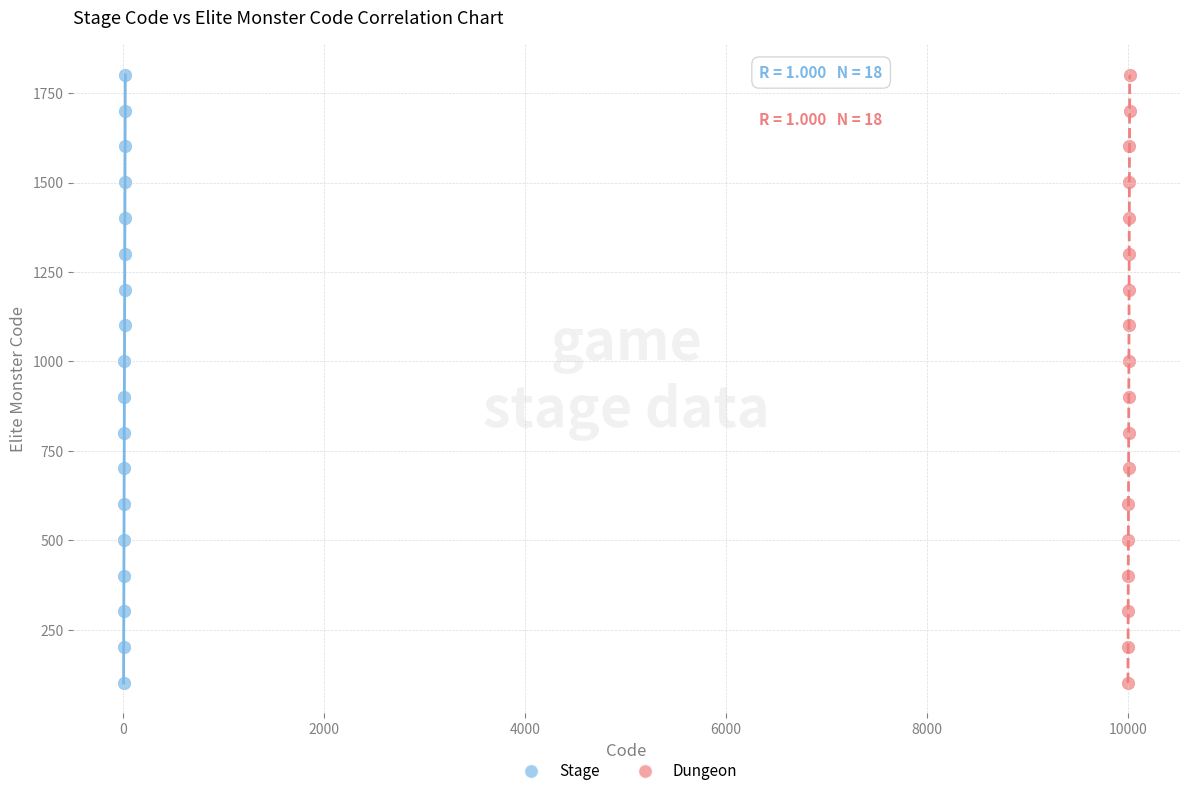

What are all the series names shown in the legend?

Stage, Dungeon